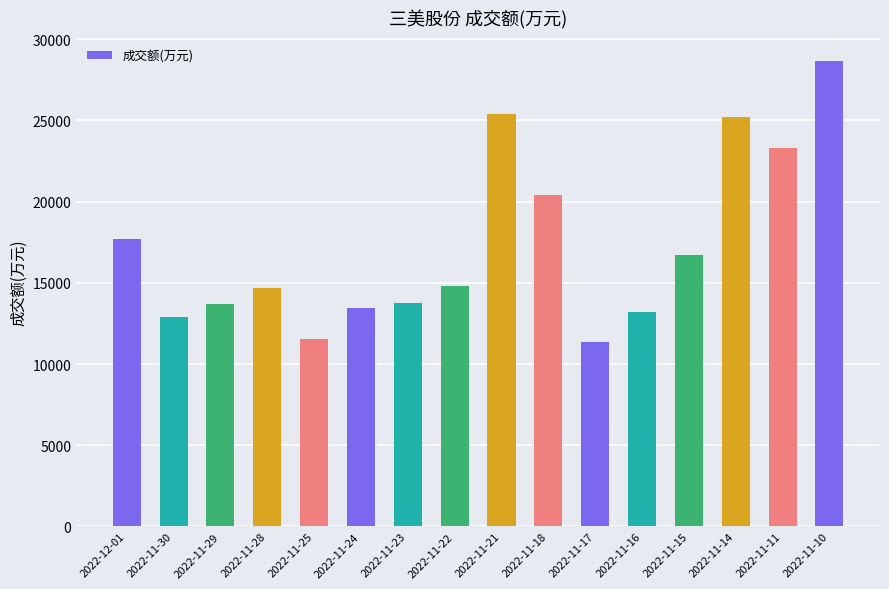

The value at 2022-11-28 is 22921. True or false?

False